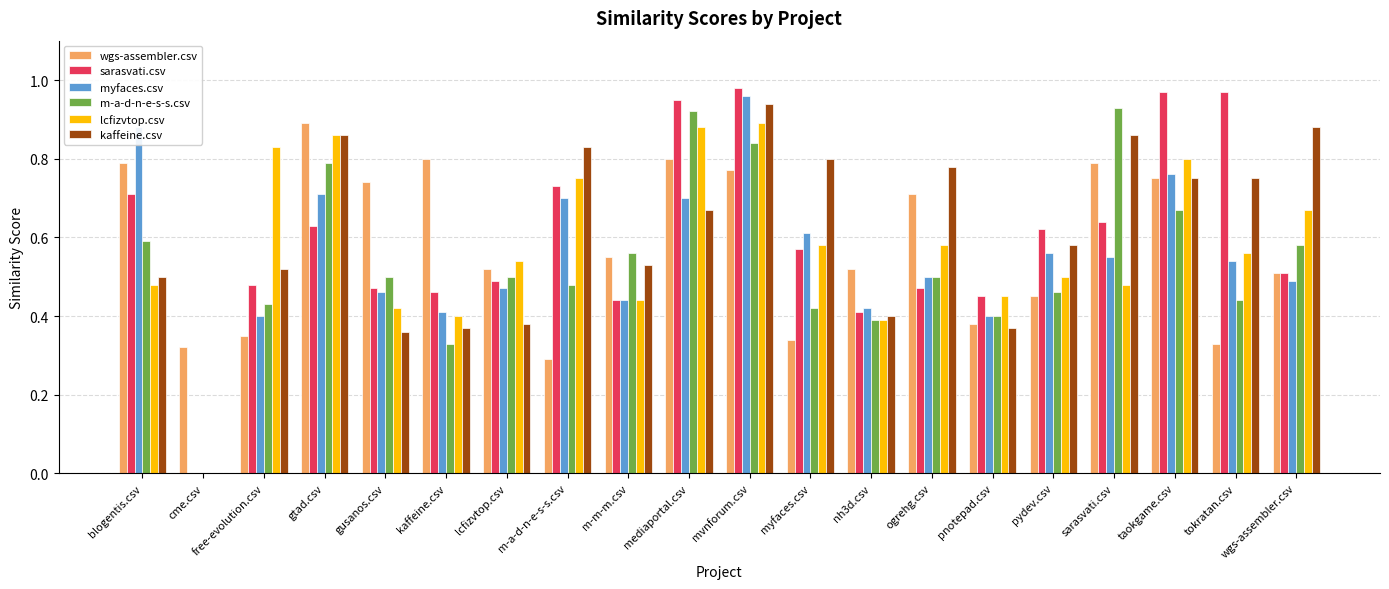

True or false: m-a-d-n-e-s-s.csv has a value of 0.4 at nh3d.csv.

True